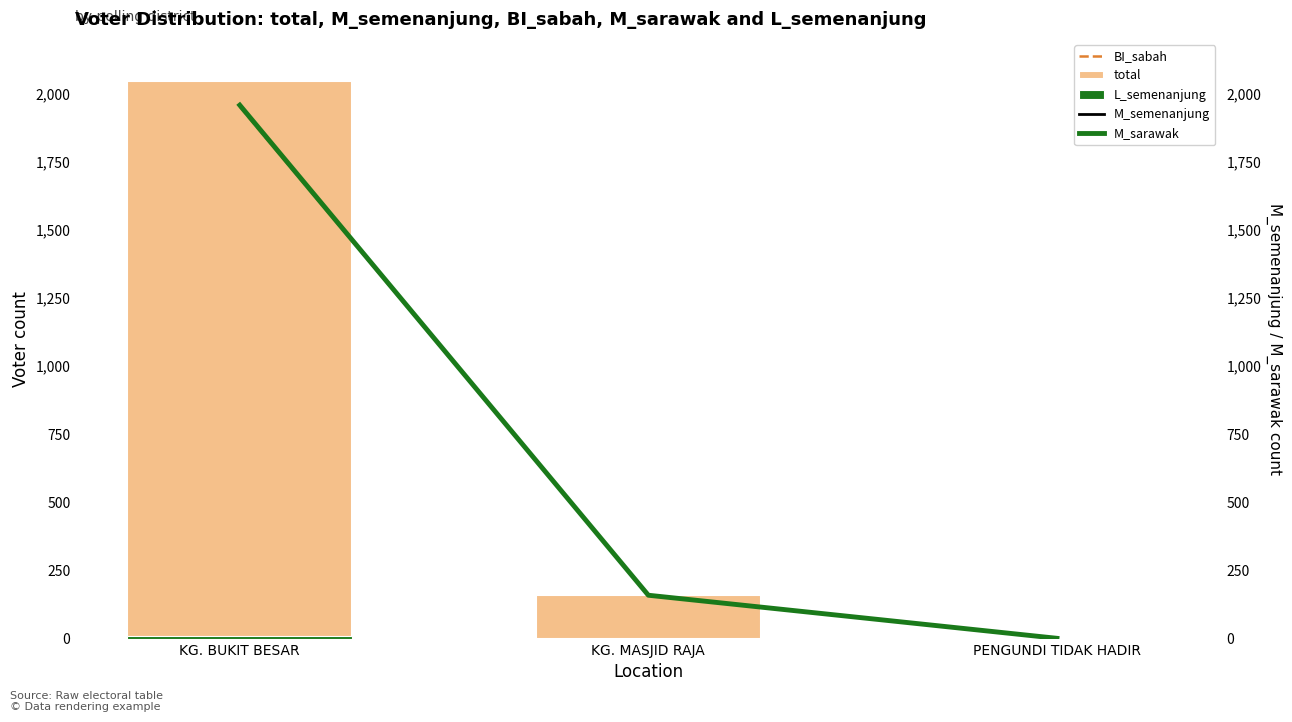

What is the difference between the maximum and minimum values in the BI_sabah series?

1950